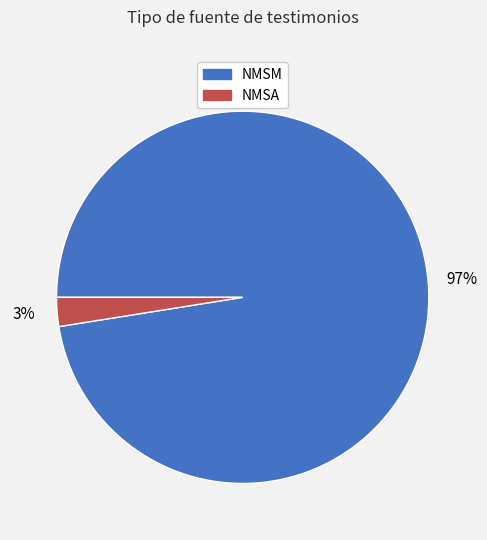

The NMSM slice represents 84% of the pie. True or false?

False